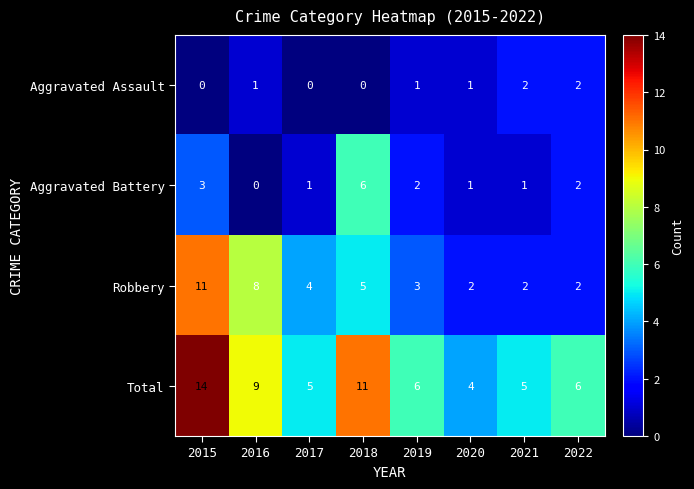

What is the difference between the maximum and minimum values in the Total series?

10